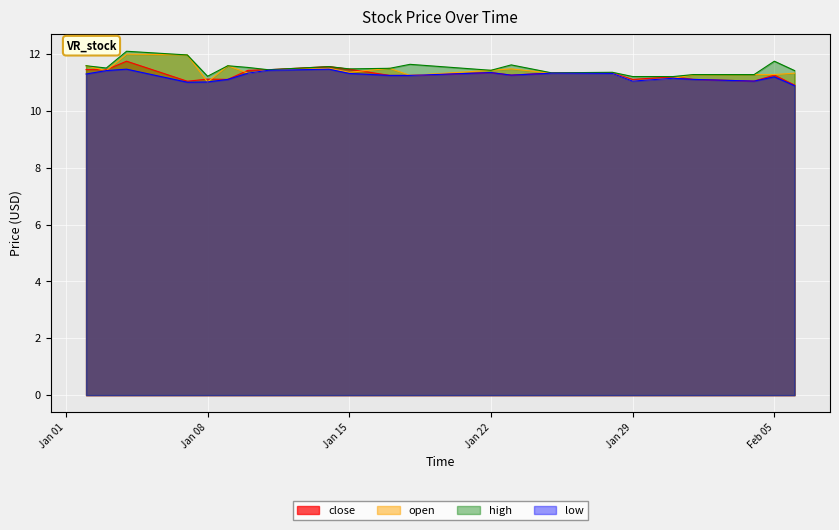

At which category does close reach its first local peak?

2019-01-04